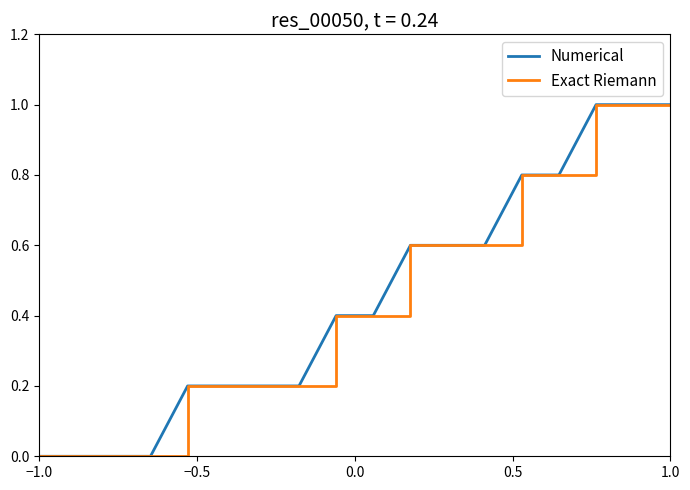

Does the chart have visible grid lines?

No